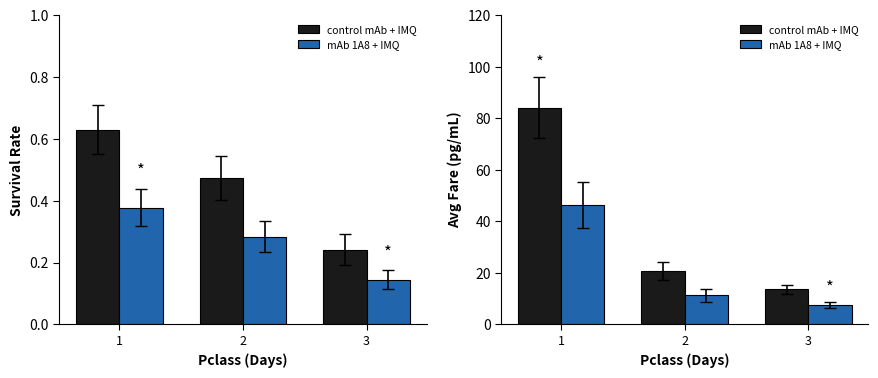

At which label does control mAb + IMQ reach its minimum?

3